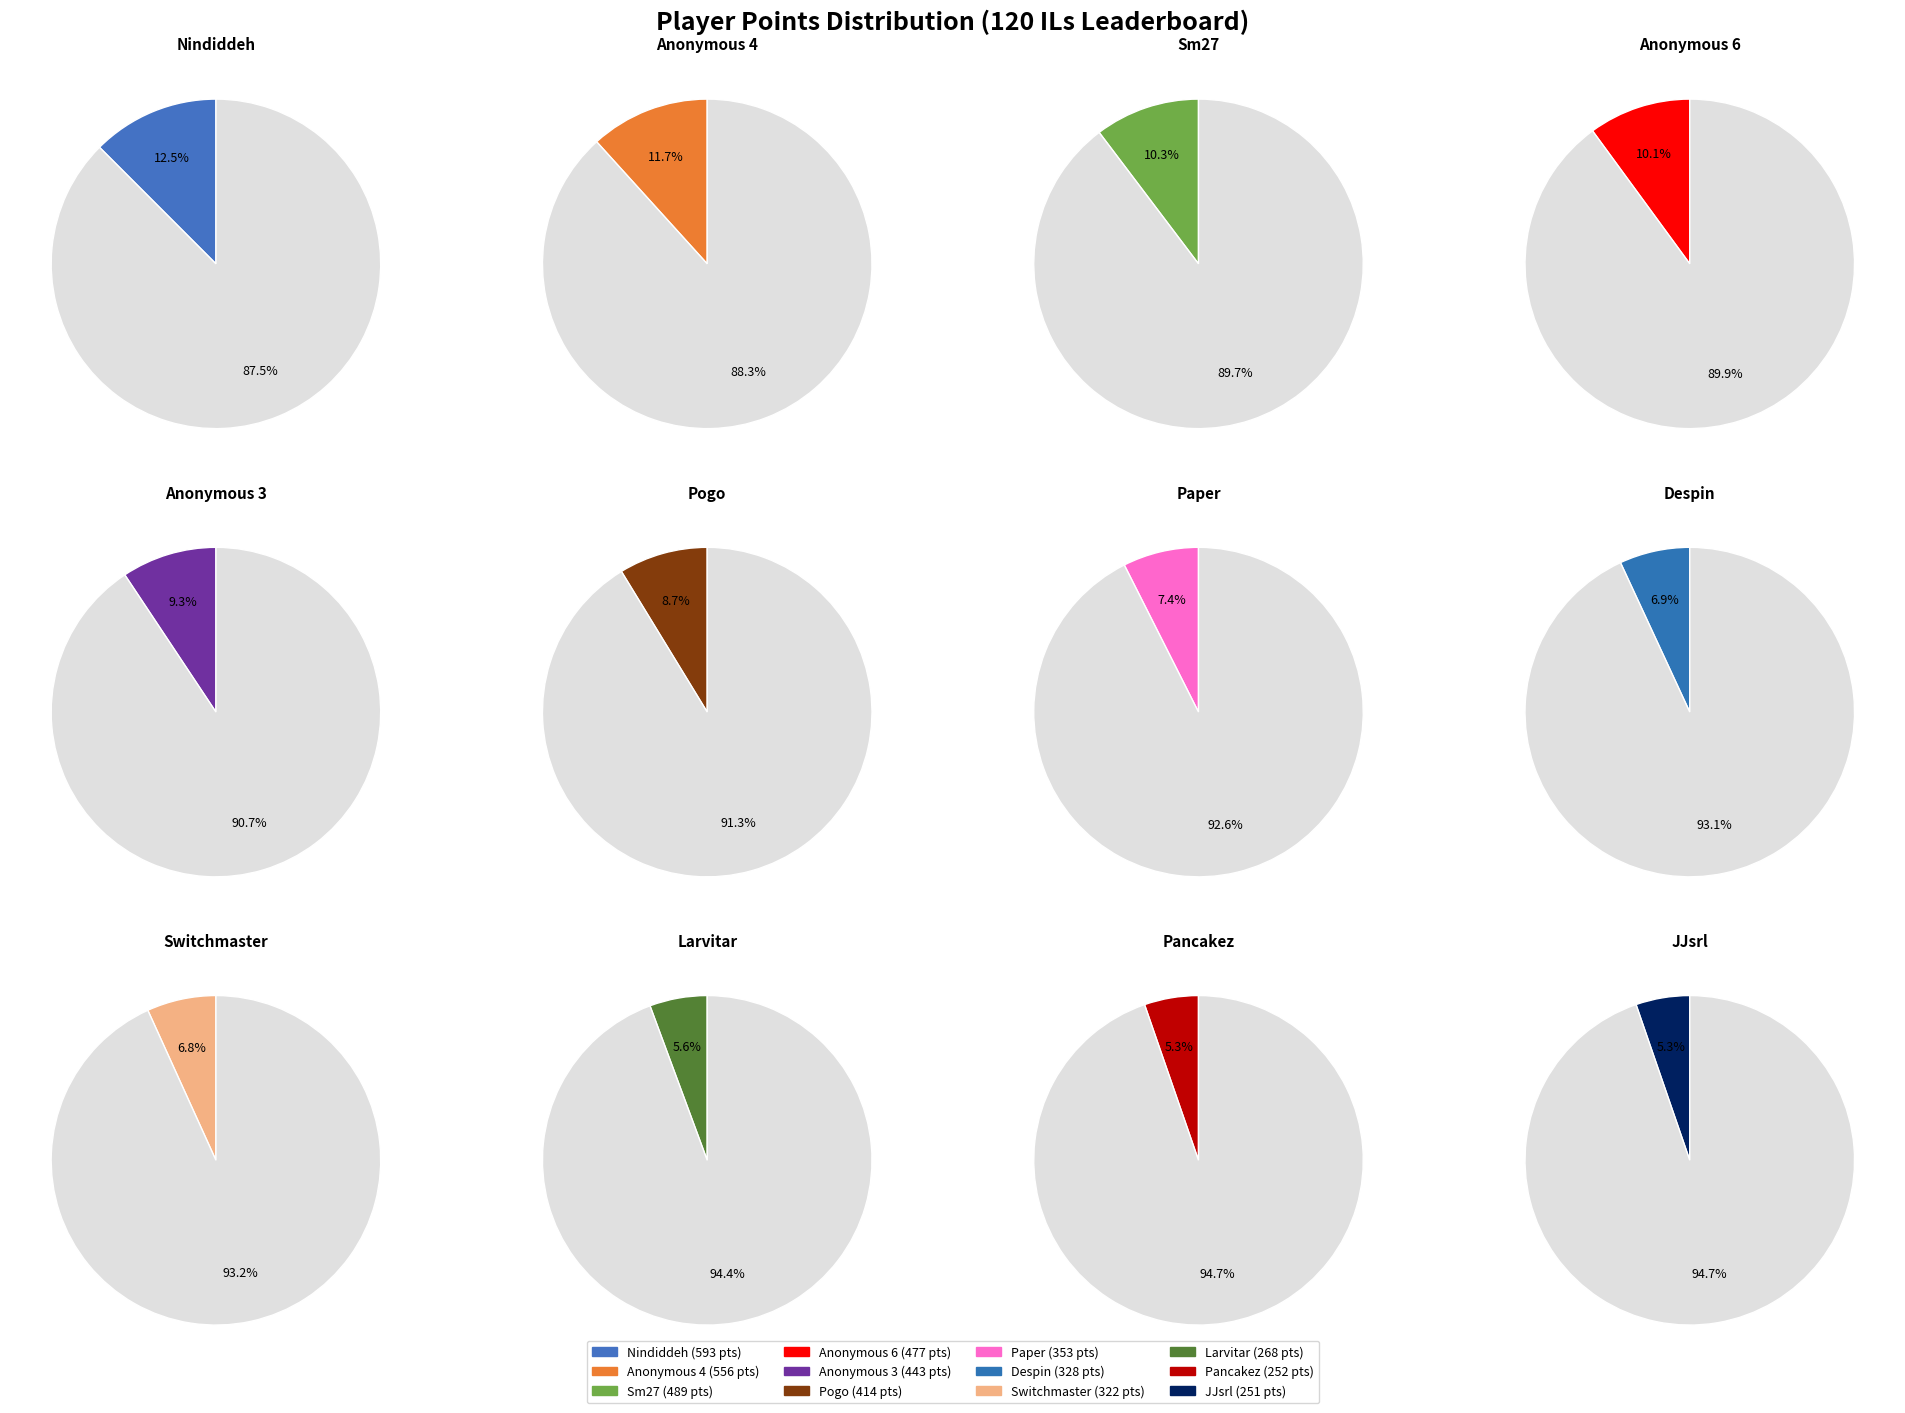

To the nearest percent, what is the difference between the Switchmaster and Anonymous 6 slice percentages?

3%